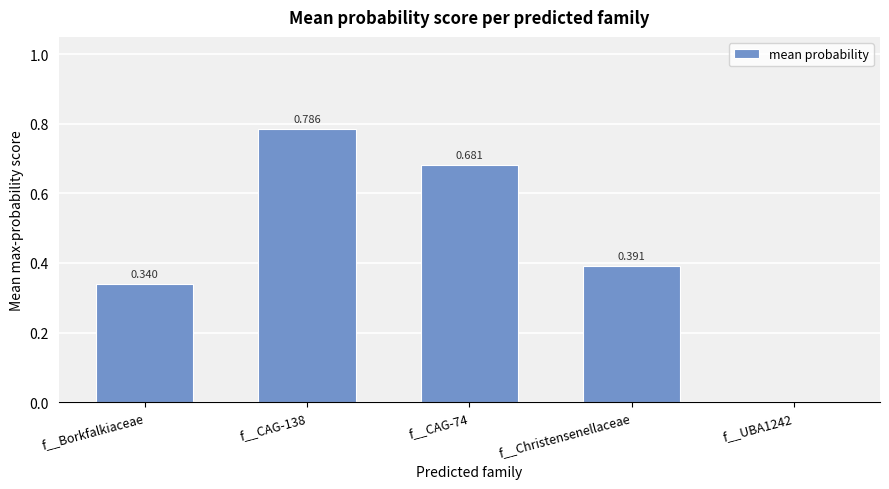

Between f__Borkfalkiaceae and f__Christensenellaceae, which is larger?

f__Christensenellaceae